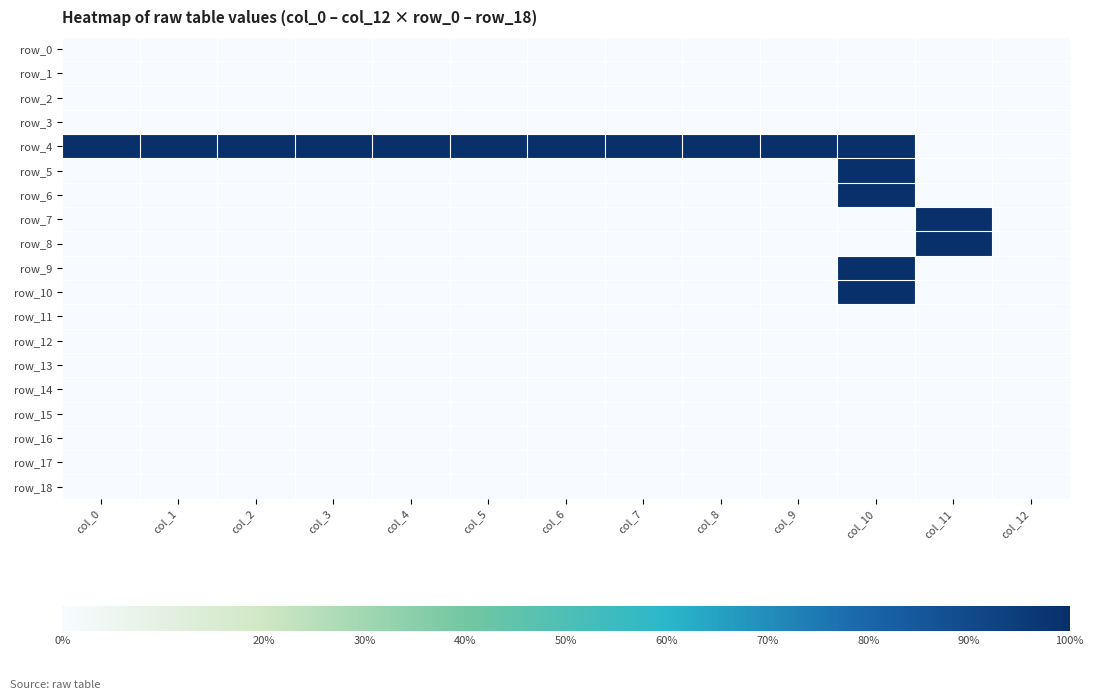

How many data points in row_5 are above 0?

1